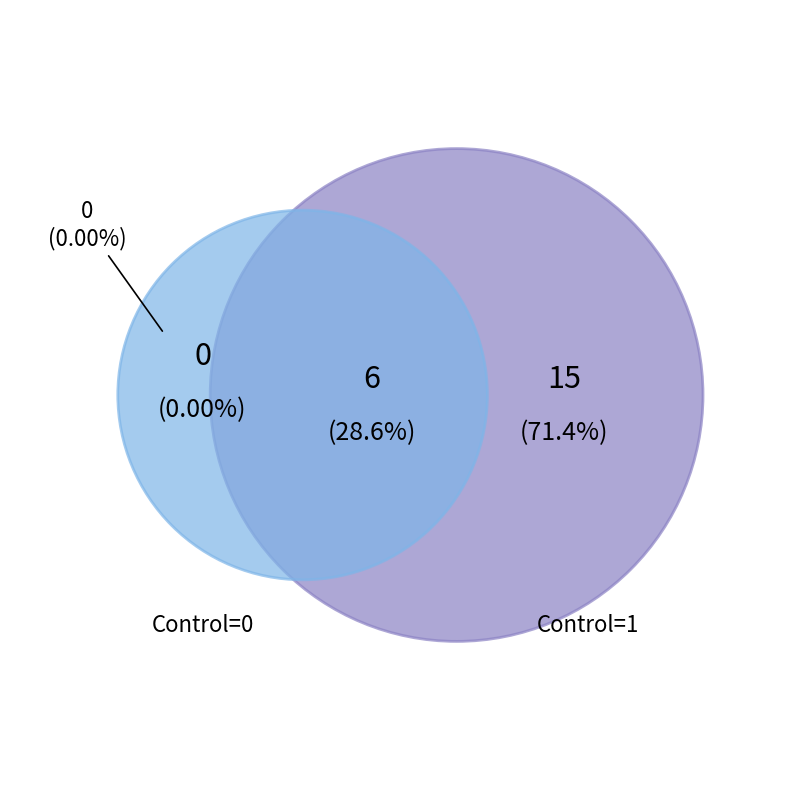

Do 3 and 1 together represent more than half of the pie?

No